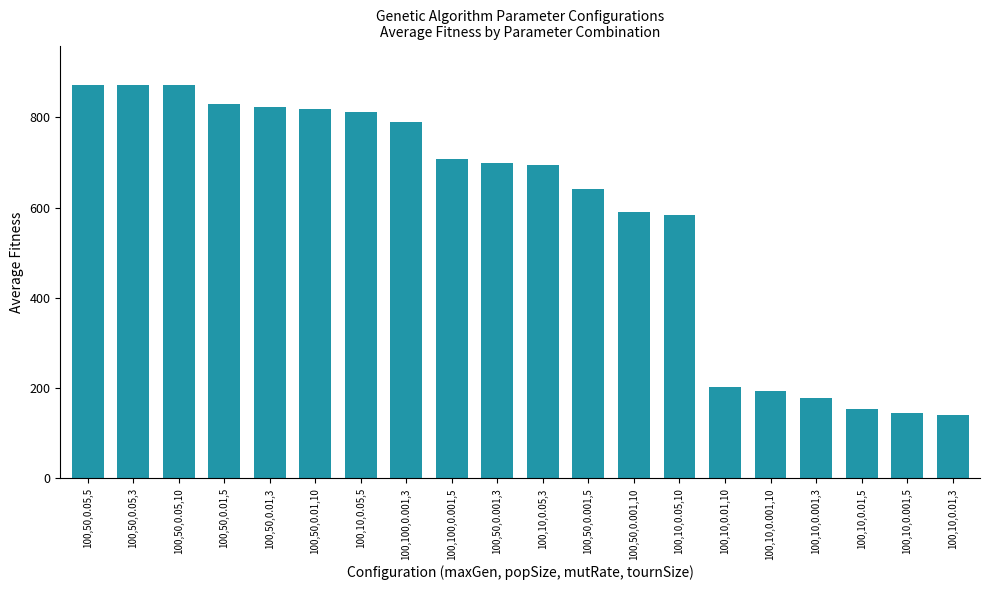

What is the smallest value displayed?

141